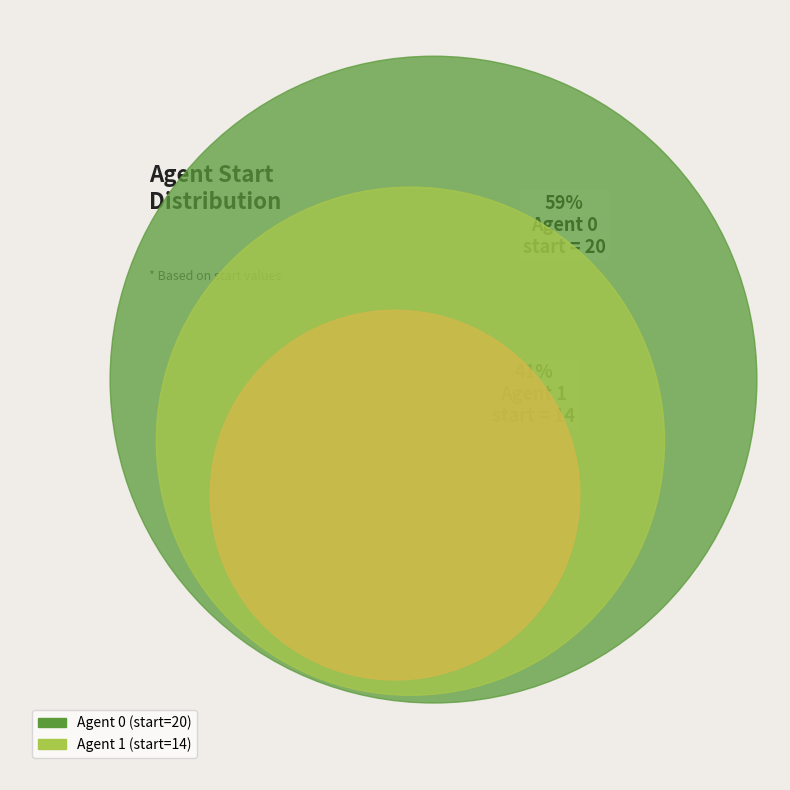

Is it true that 1 is 52% of the pie?

False